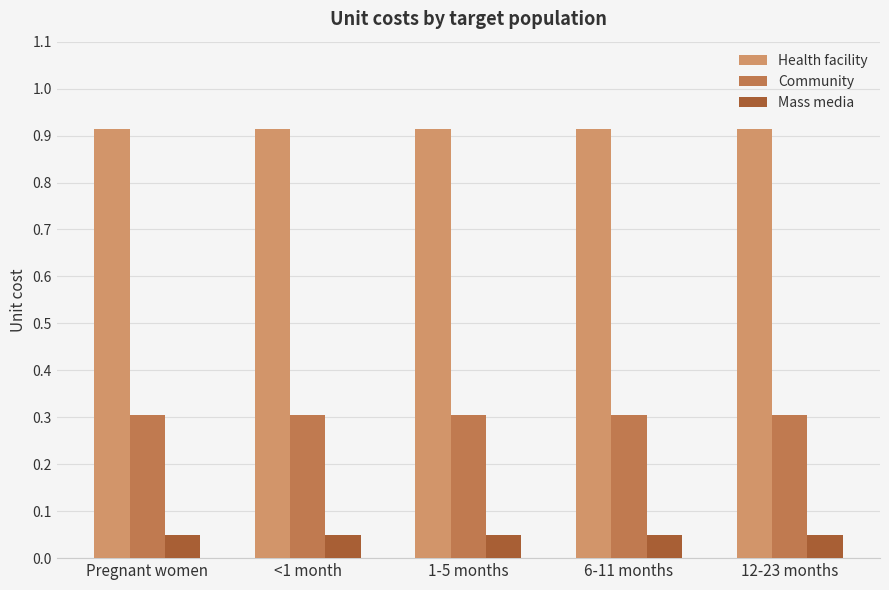

How many categories are shown in the chart?

5